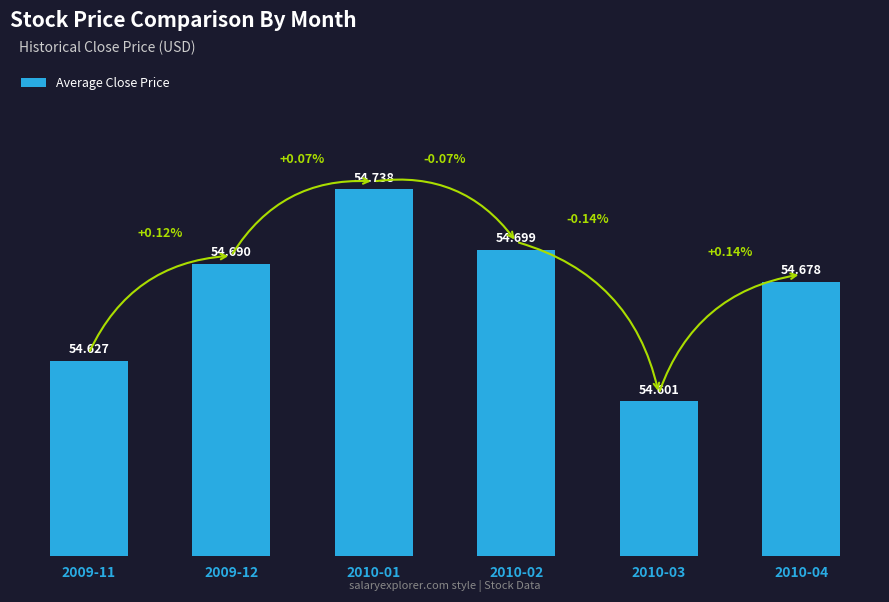

Rank the categories by value from lowest to highest.

2010-03, 2009-11, 2010-04, 2009-12, 2010-02, 2010-01